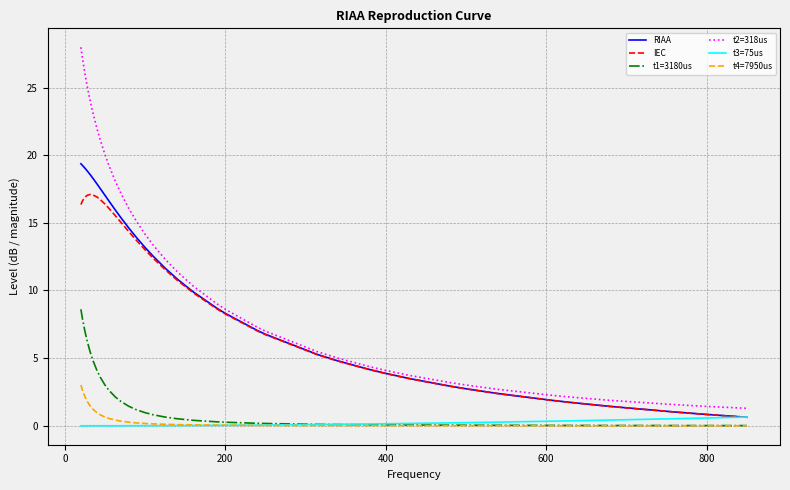

List the series in order of their peak value, highest first.

t2=318us, RIAA, IEC, t1=3180us, t4=7950us, t3=75us